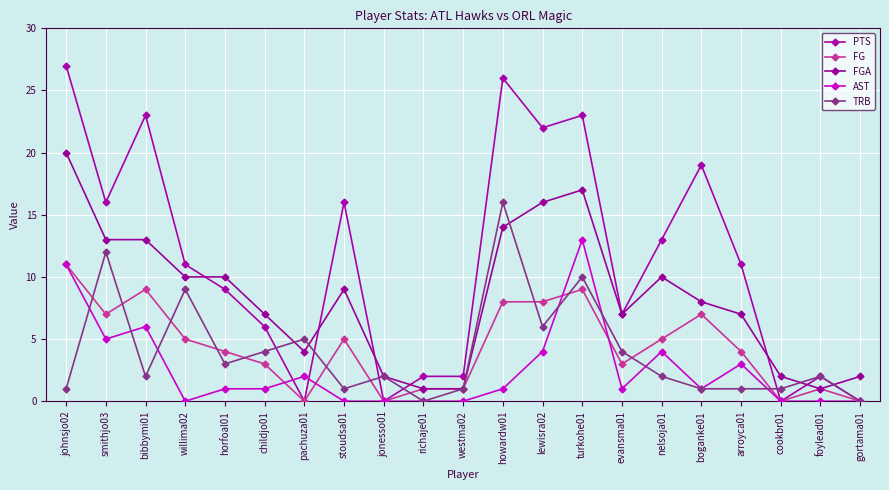

Where does the TRB series first go above 2?

smithjo03